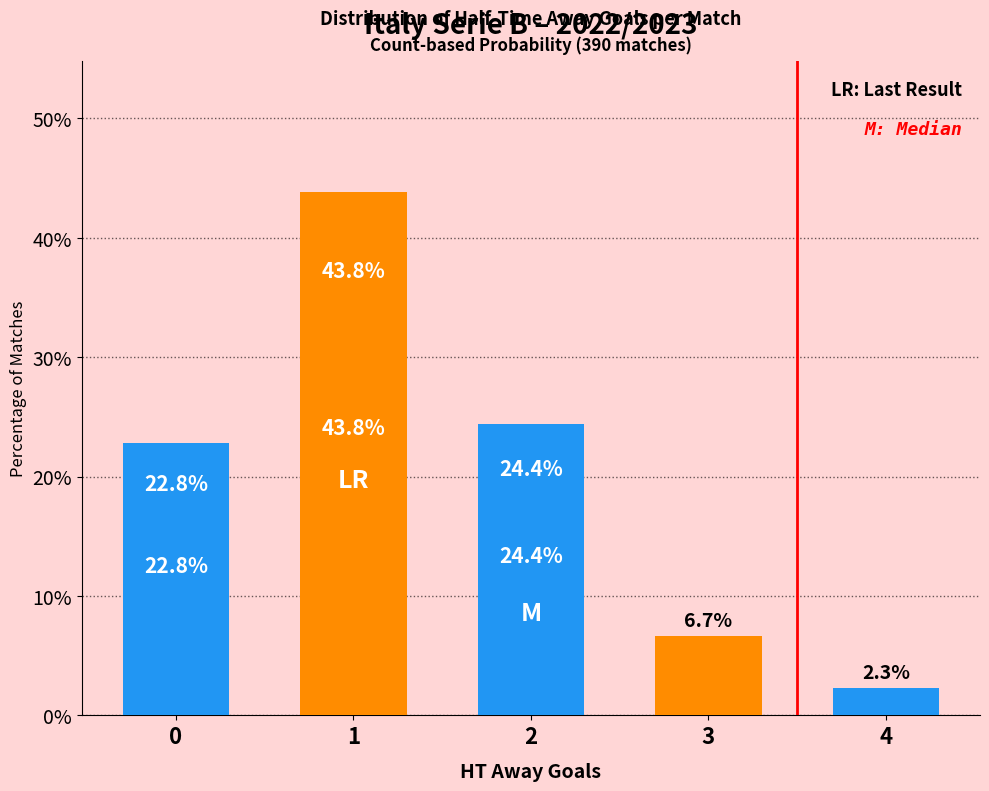

What is the value of the 5th bar from the left?

2.3